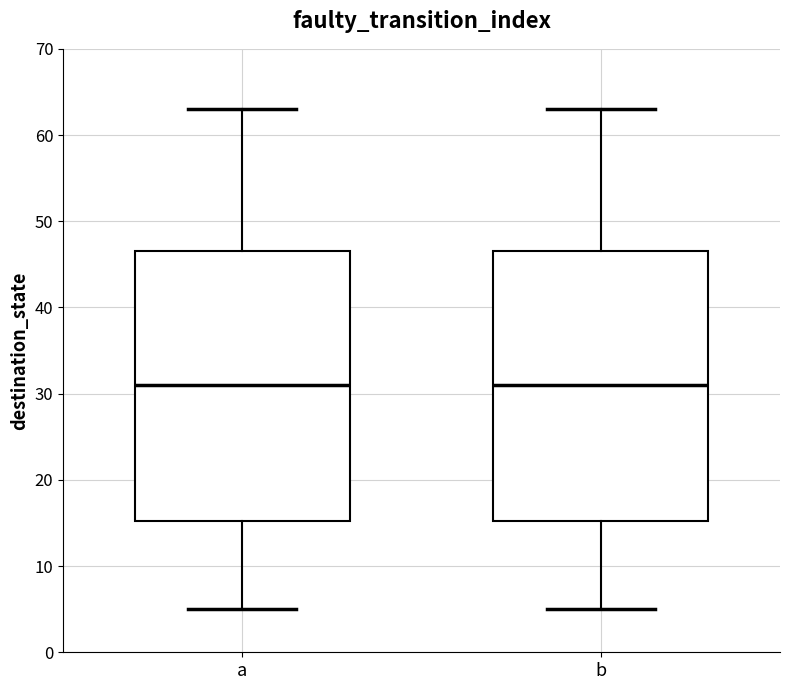

Where is the lower edge of the box for a on the y-axis? The values are not printed on the chart, so give them approximately, as read against the axis.

15